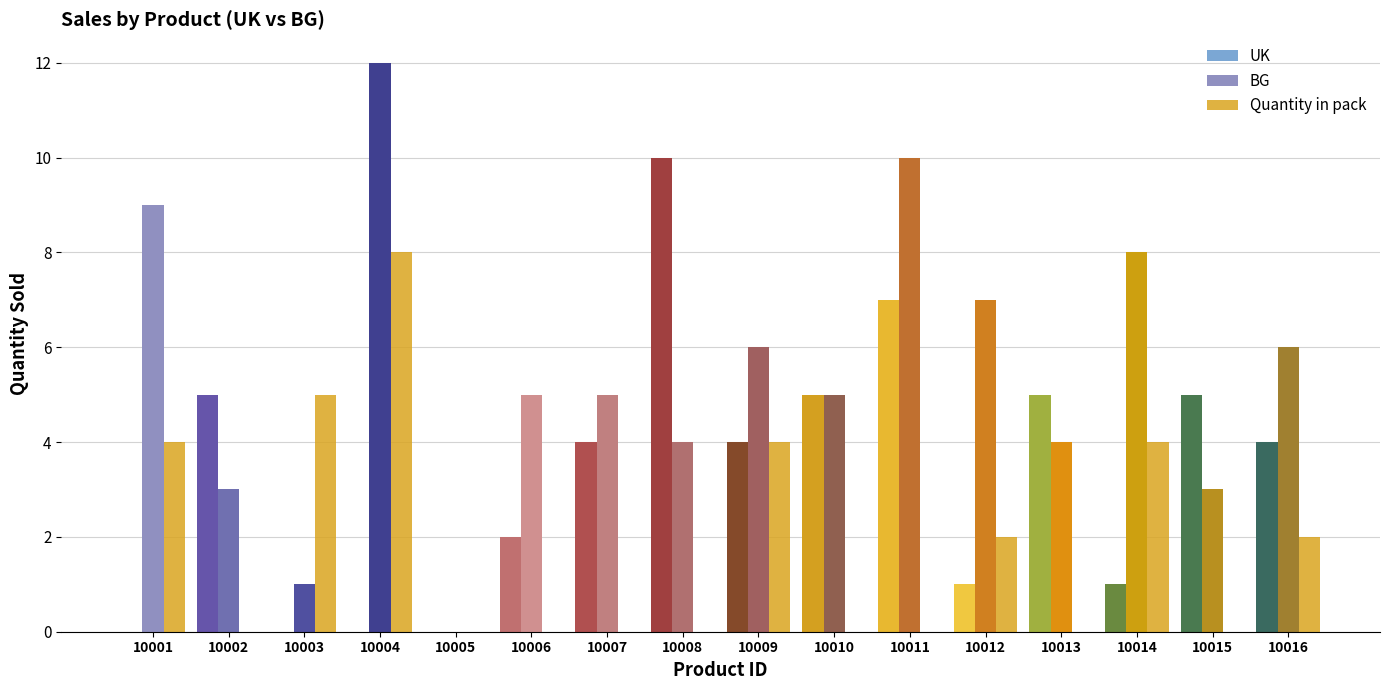

List the series in order of their peak value, highest first.

BG, UK, Quantity in pack